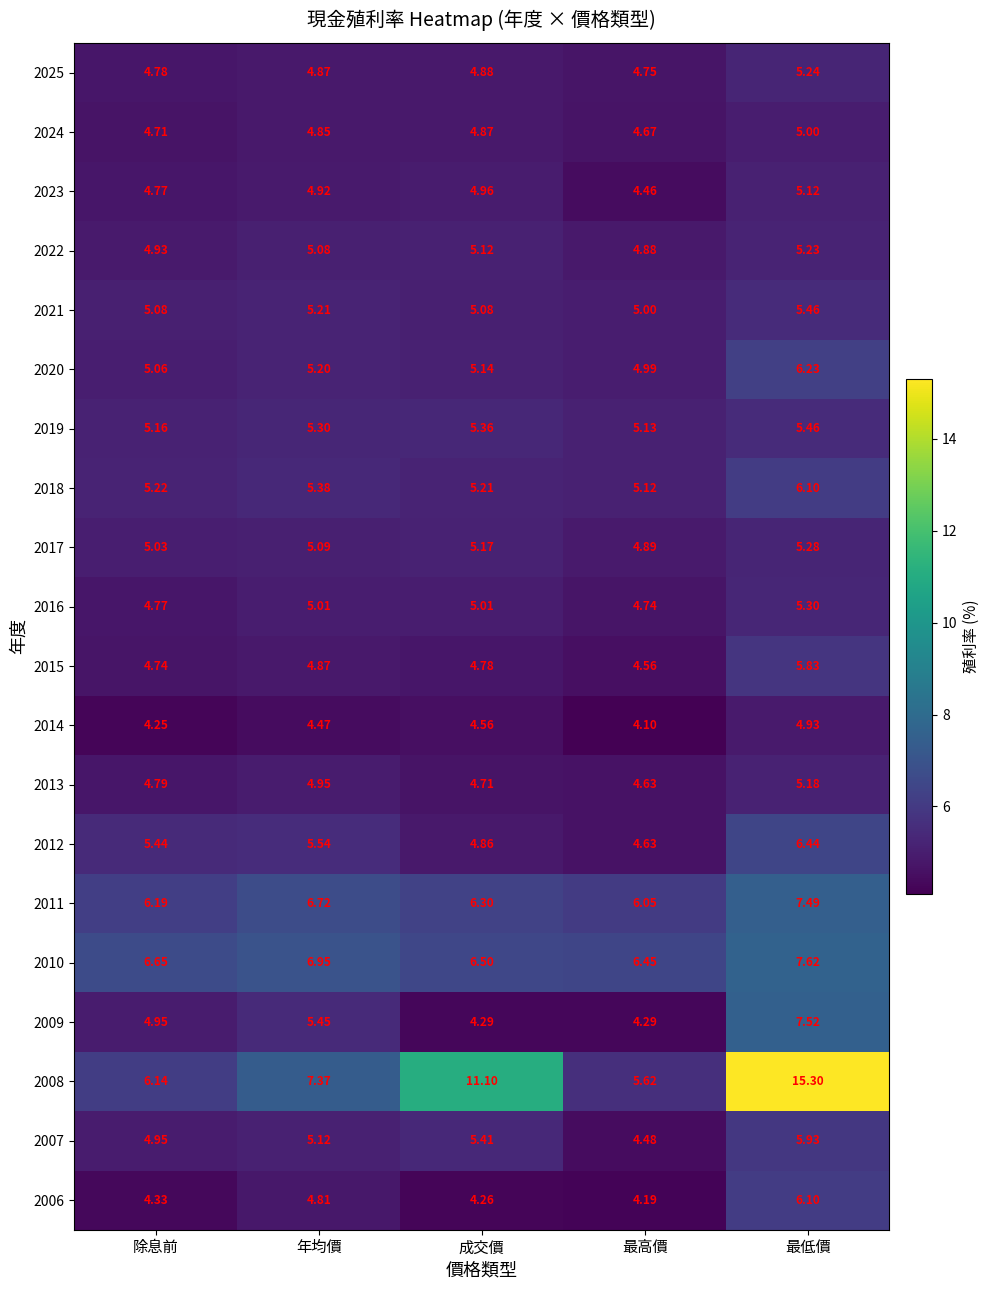

Which category has the highest value across all series?

最低價